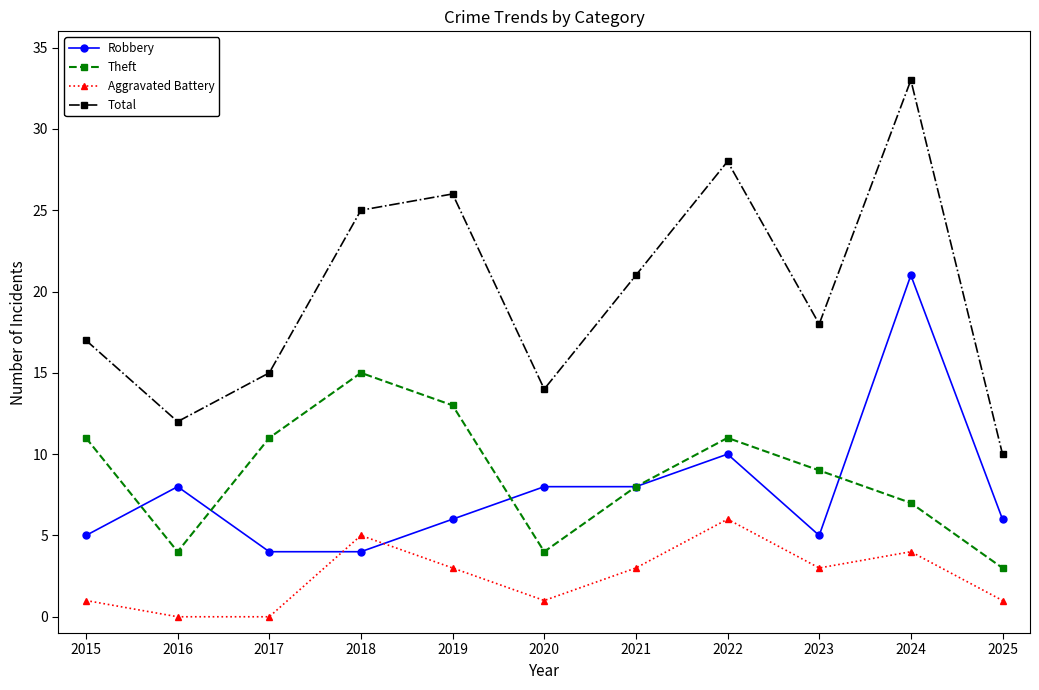

What is the difference between the highest and lowest values at 2017?

15